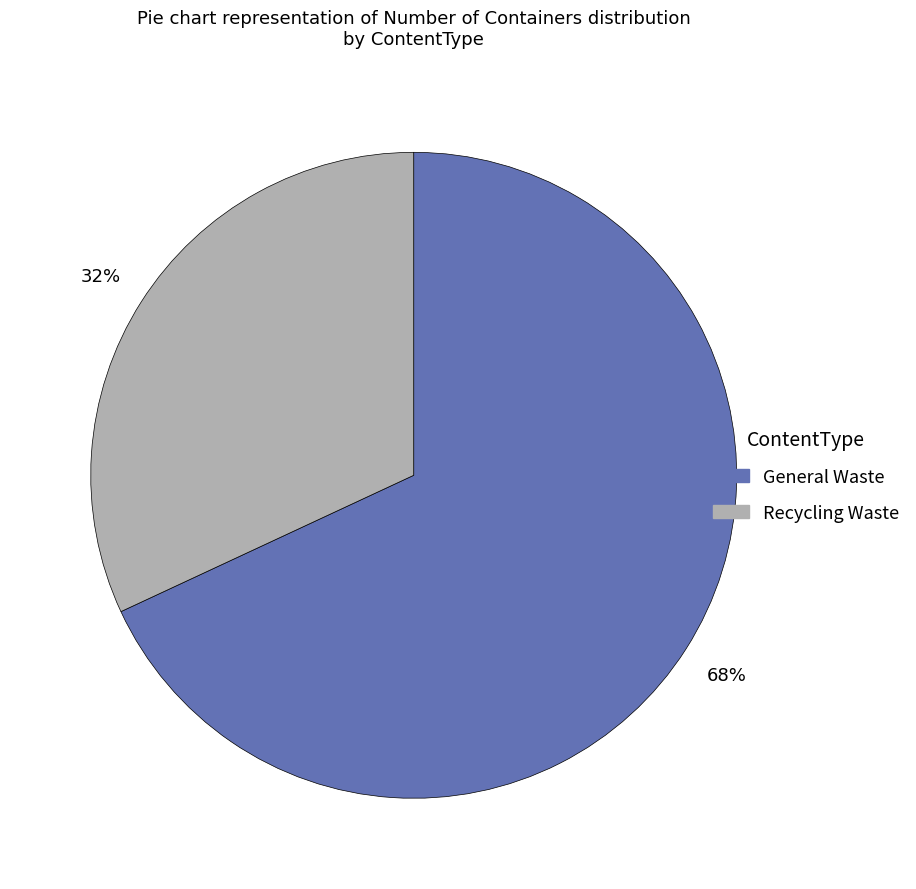

To the nearest percent, what portion does General Waste represent?

68%